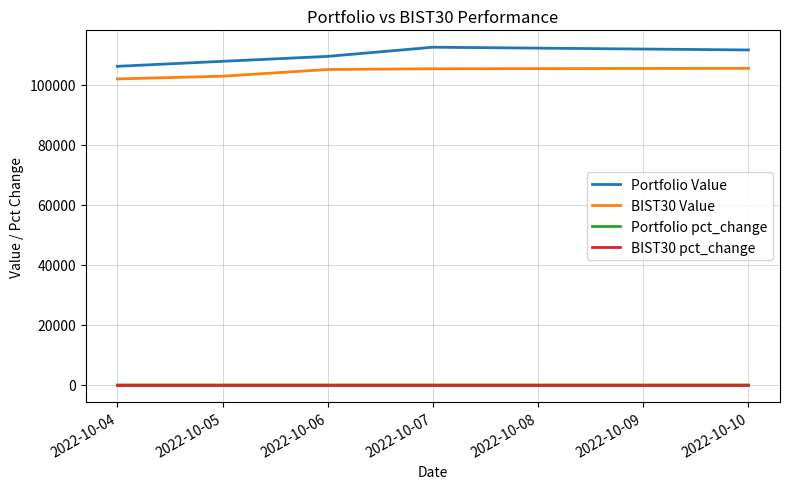

True or false: BIST30 Value and BIST30 pct_change cross at least once.

False